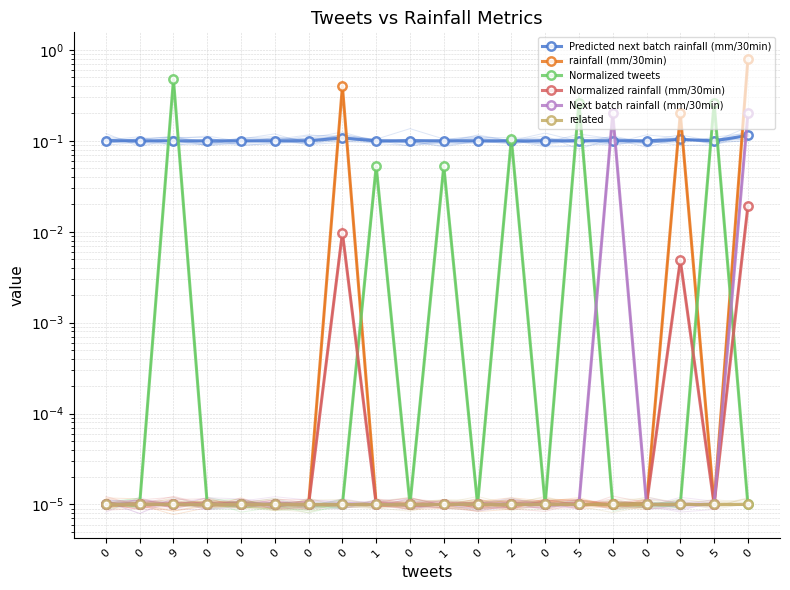

List the labels in order of Predicted next batch rainfall (mm/30min) value, smallest first.

2, 1, 1, 5, 5, 0, 0, 0, 0, 0, 0, 0, 0, 0, 0, 0, 9, 0, 0, 0